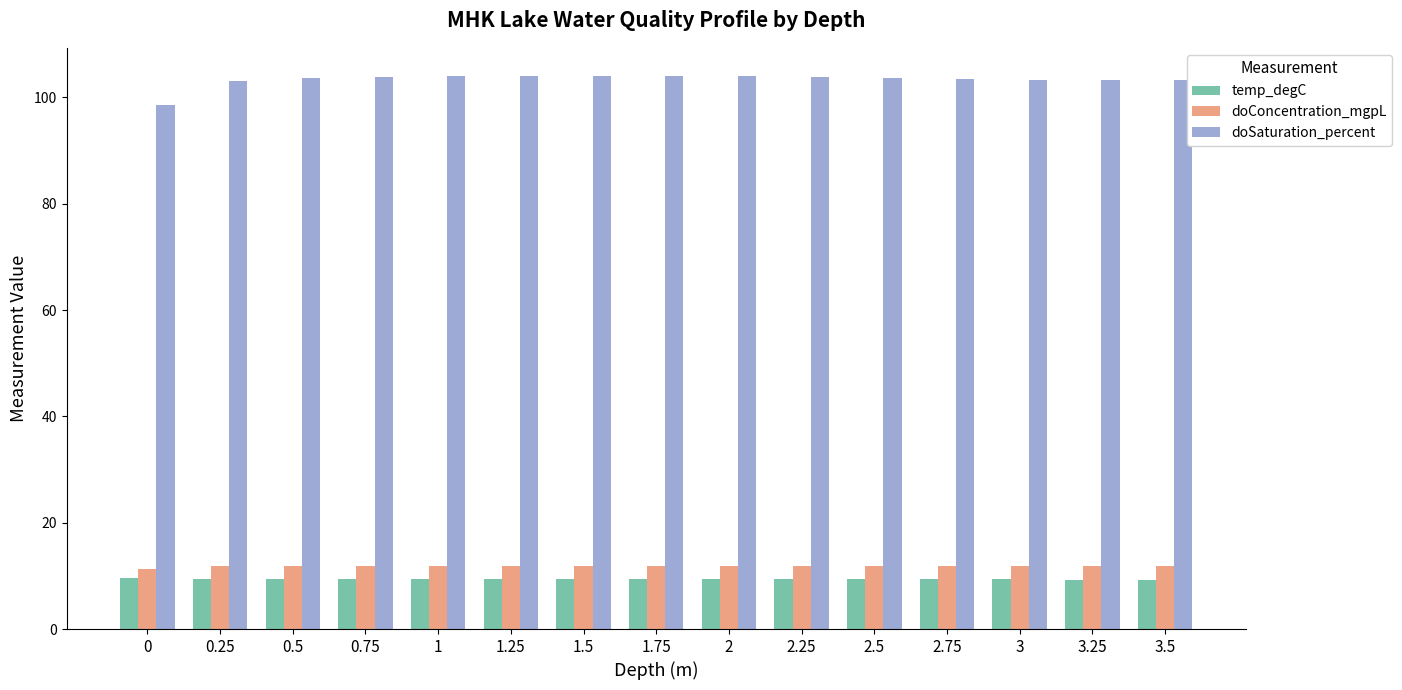

What is the value of the doSaturation_percent bar at the 7th from the left?

104.0